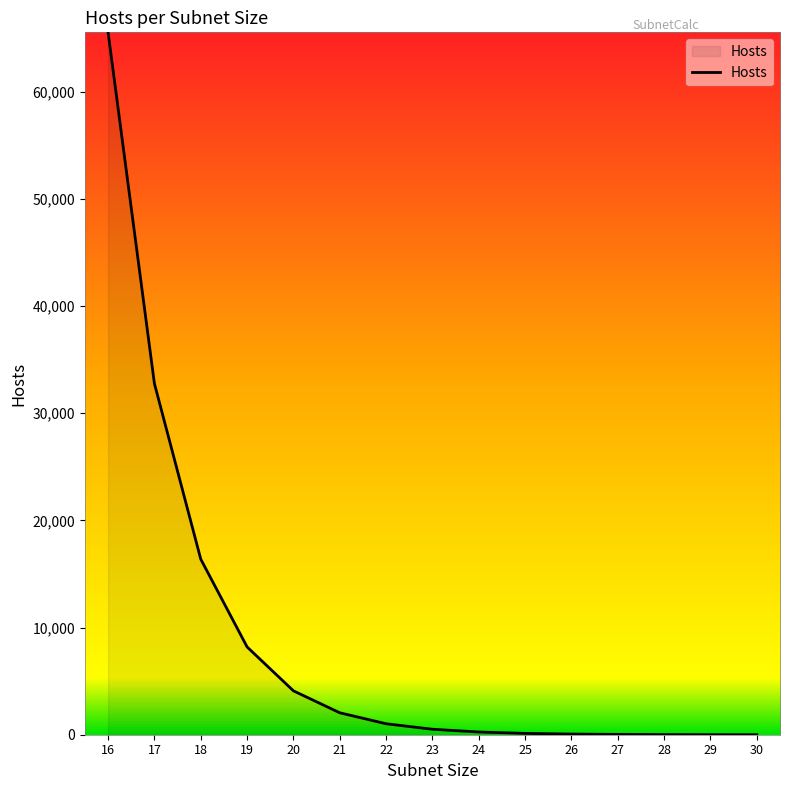

What is the ratio of the value at 18 to the value at 23?

32.1